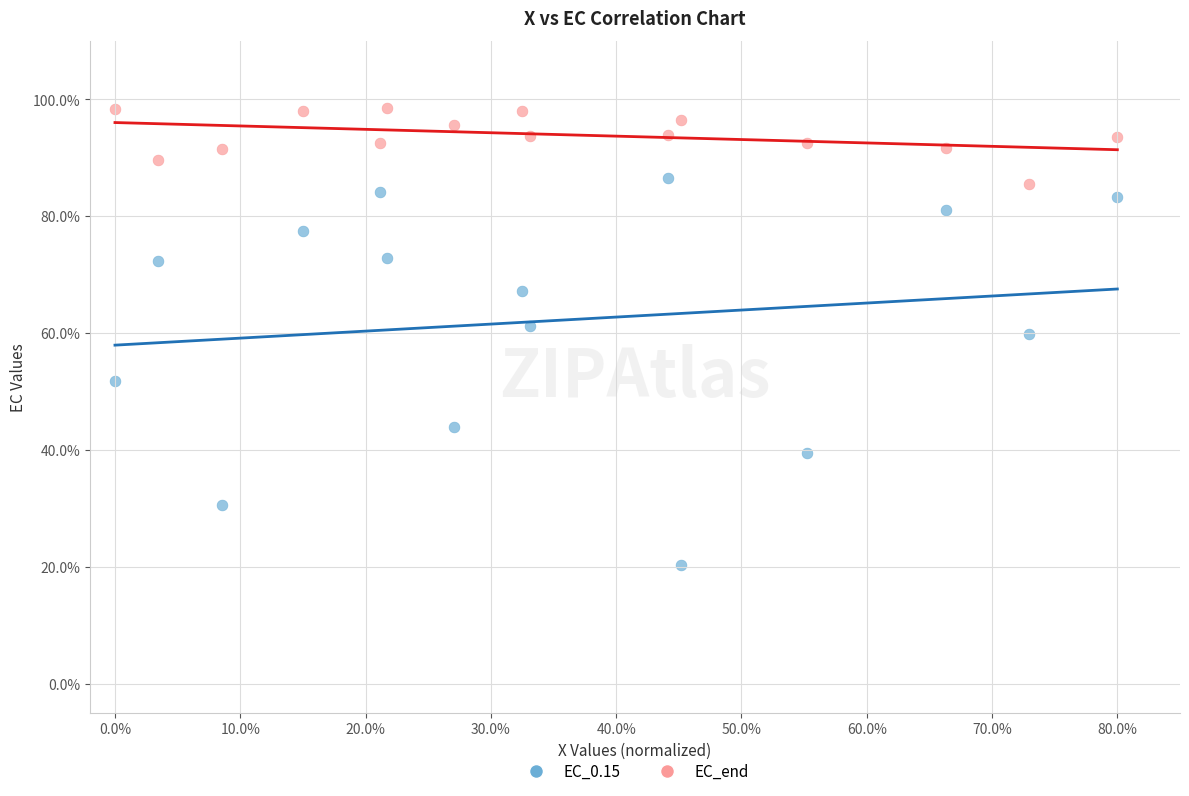

Which series reaches the maximum Y coordinate?

EC_end